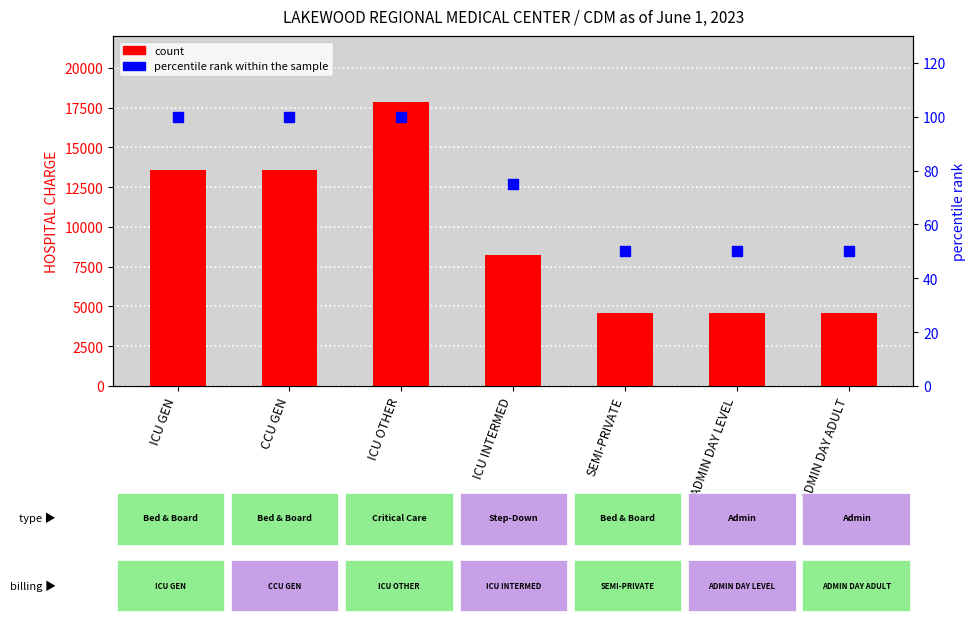

What are all the series names shown in the legend?

count, percentile rank within the sample